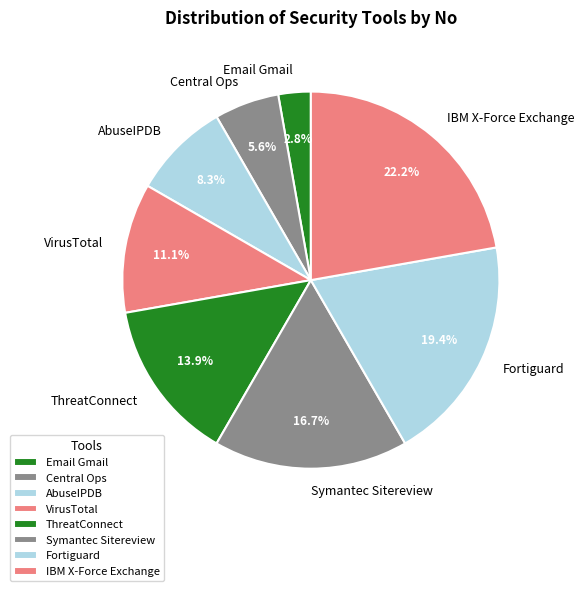

Approximately how many times larger is the value at ThreatConnect compared to AbuseIPDB?

1.7